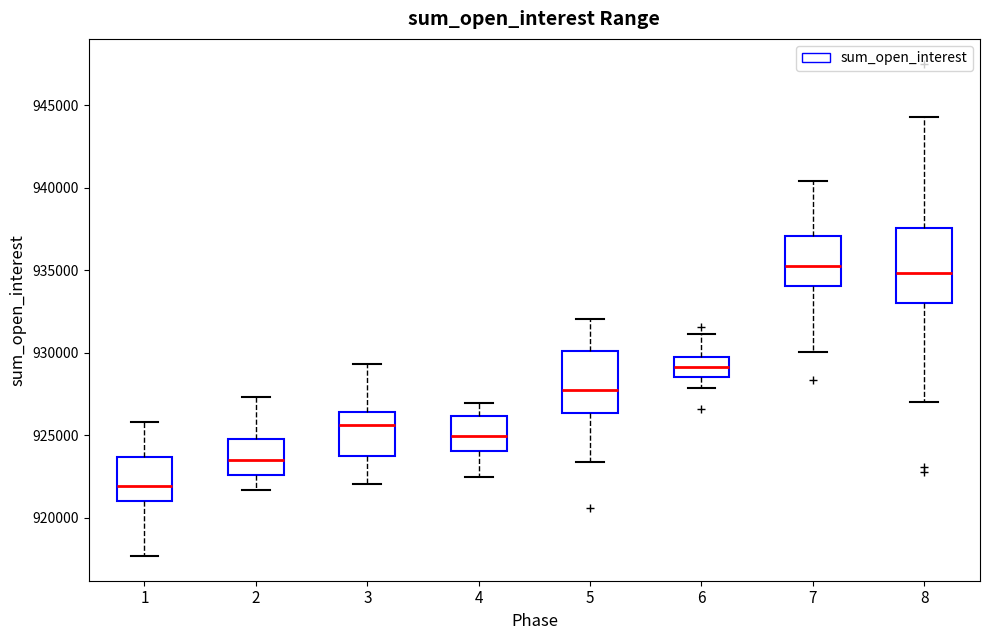

Reading left to right, read every box against the y-axis: the position of its median line, the range the box covers, and the ends of its whiskers. The values are not printed on the chart, so give them approximately, as read against the axis.

1: median 922000, box 921000 to 923500, whiskers 917500 to 926000
2: median 923500, box 922500 to 924500, whiskers 921500 to 927500
3: median 925500, box 923500 to 926500, whiskers 922000 to 929500
4: median 925000, box 924000 to 926000, whiskers 922500 to 927000
5: median 927500, box 926500 to 930000, whiskers 923500 to 932000
6: median 929000, box 928500 to 929500, whiskers 928000 to 931000
7: median 935000, box 934000 to 937000, whiskers 930000 to 940500
8: median 935000, box 933000 to 937500, whiskers 927000 to 944500